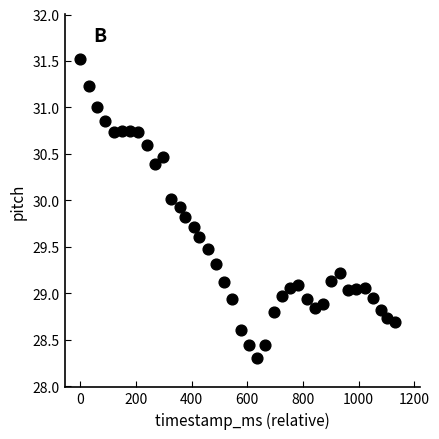

What is the range of X values (max minus min)?

1130.0